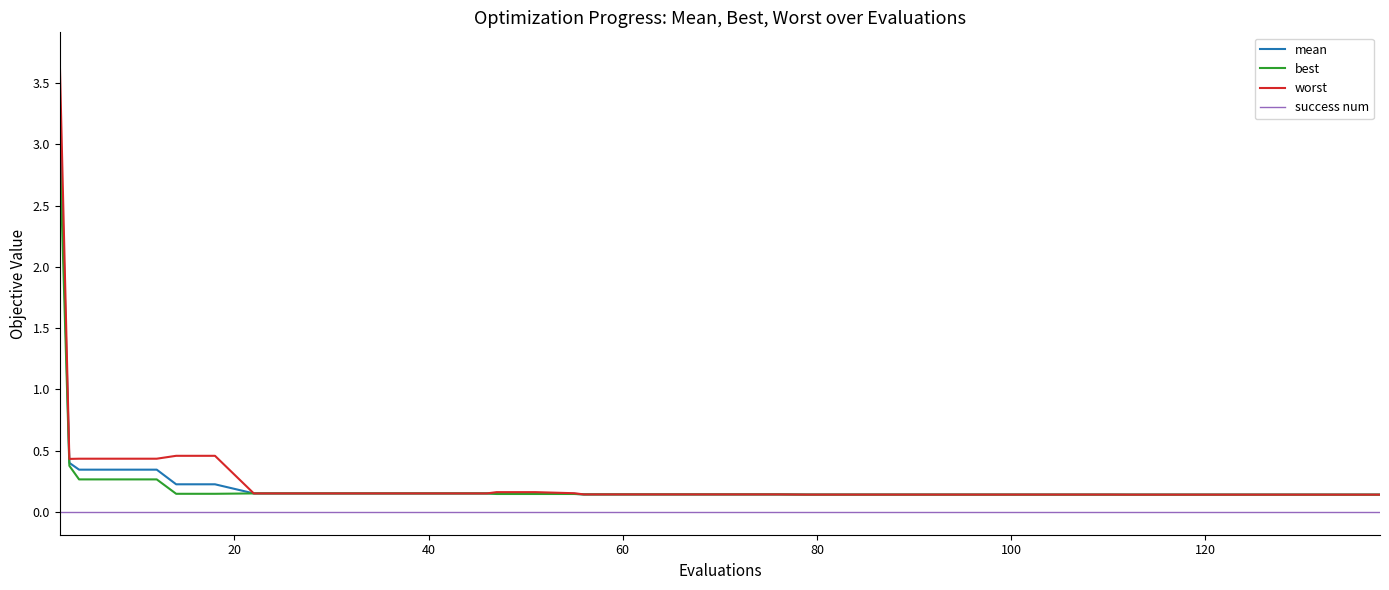

True or false: success num and best cross at least once.

False